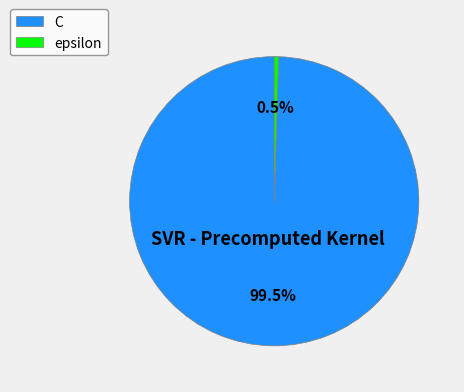

What is the largest slice in the pie chart?

C